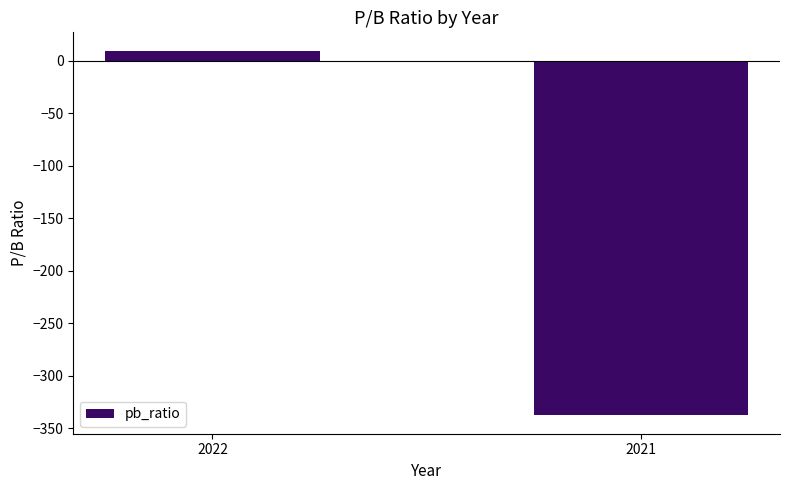

List the labels in order of value, smallest first.

2021, 2022